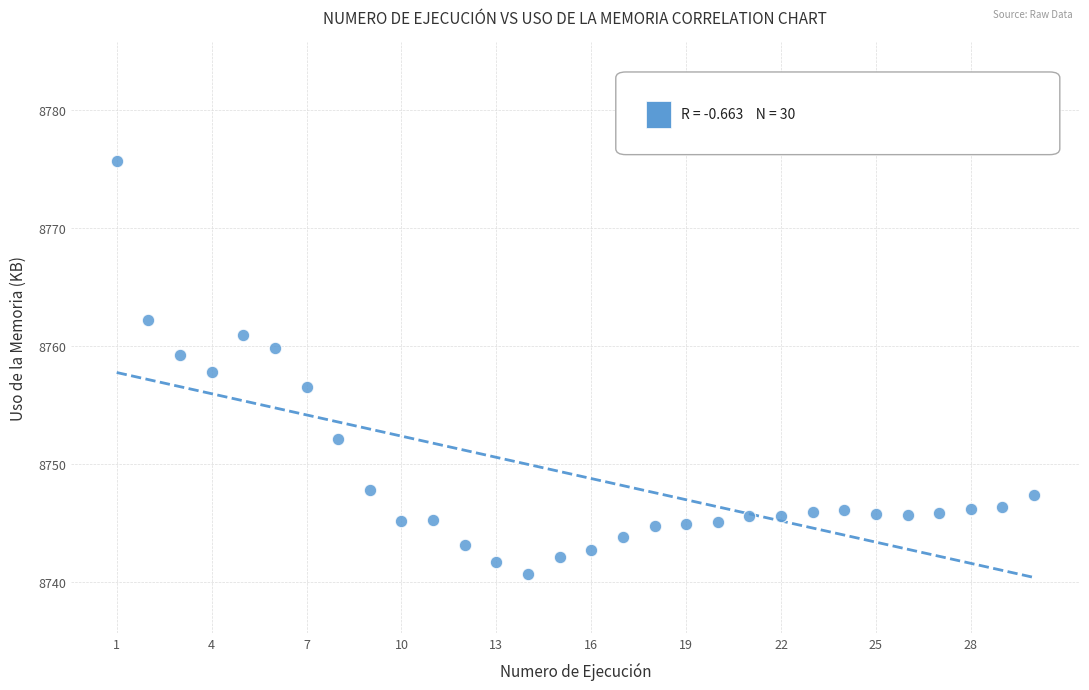

What is the range of X values (max minus min)?

29.0